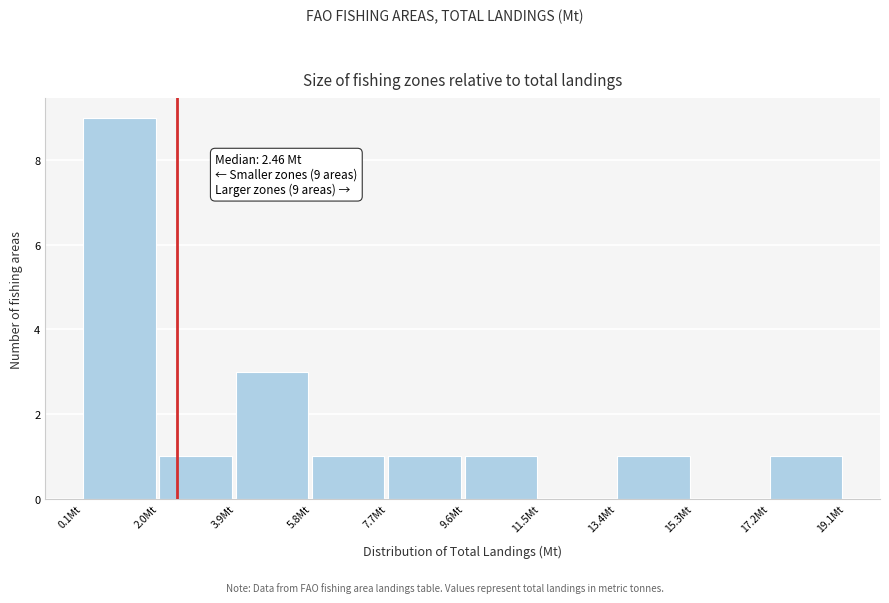

Over which range of the x-axis is the bar tallest?

0.2 to 2.0